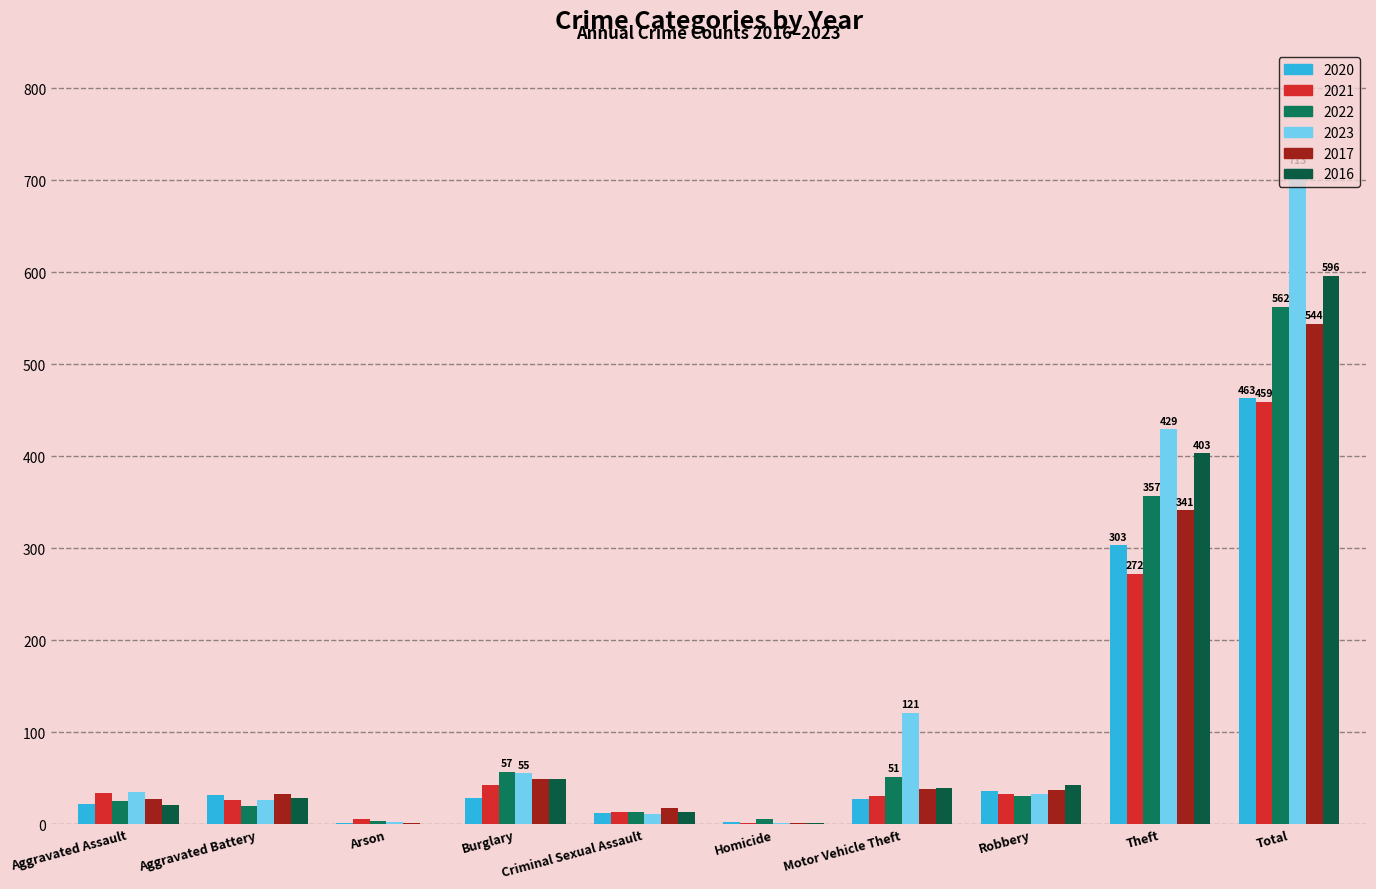

How many categories are shown in the chart?

10